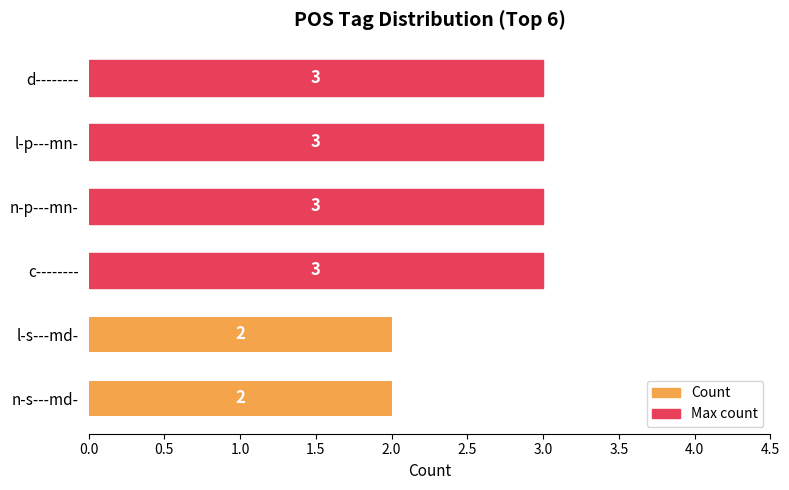

What is the label of the 1st bar from the bottom?

n-s---md-